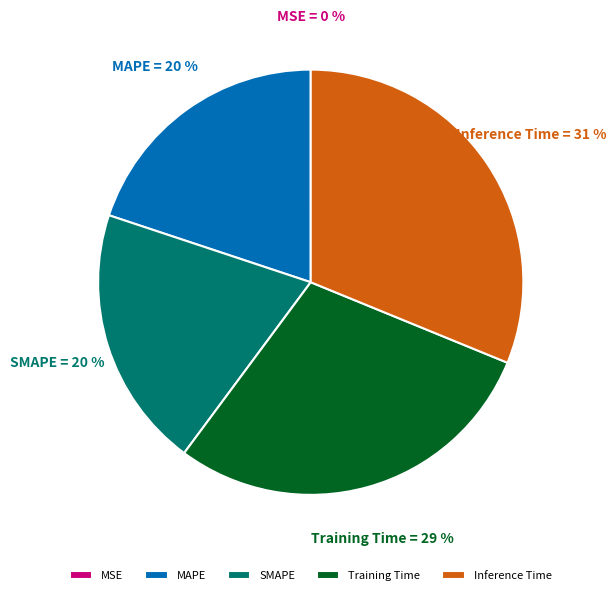

What is the largest slice in the pie chart?

Inference Time